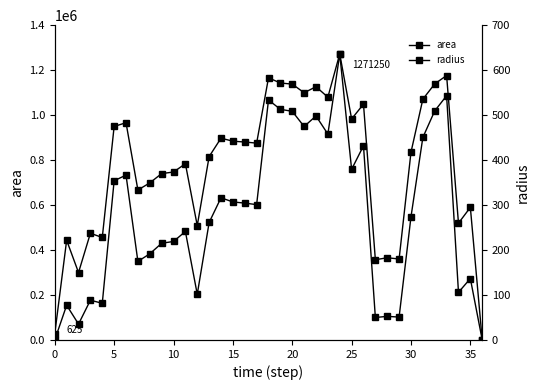

What is the label of the 21st point from the right?

16